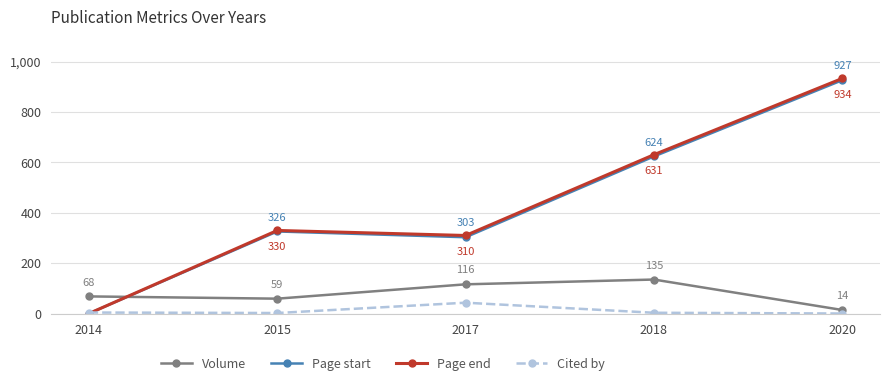

The value of Cited by at 2015 is 2. True or false?

True